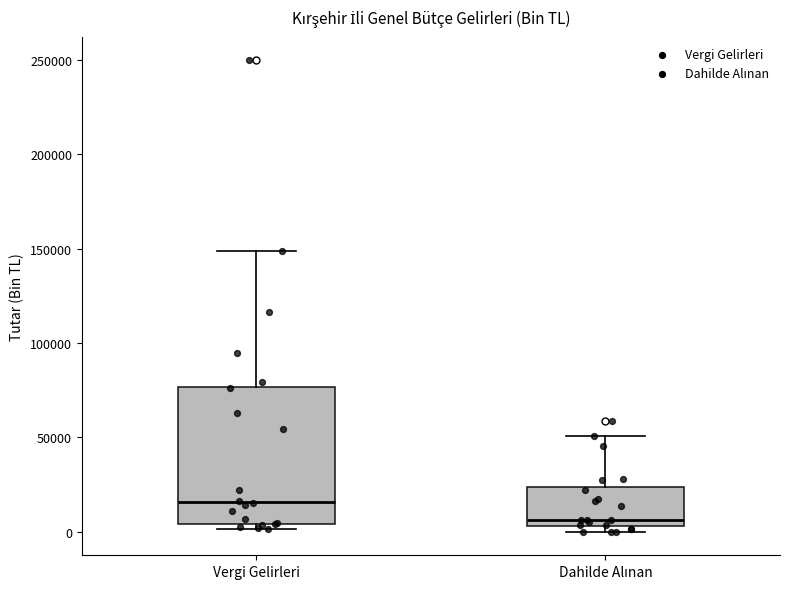

Which box's median line is the lowest?

Dahilde Alınan